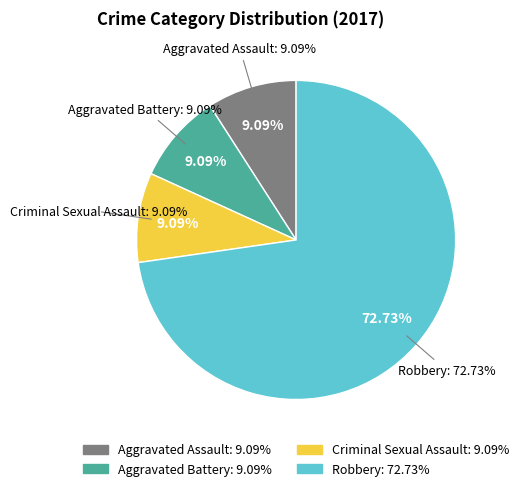

True or false: Robbery accounts for 83% of the total.

False